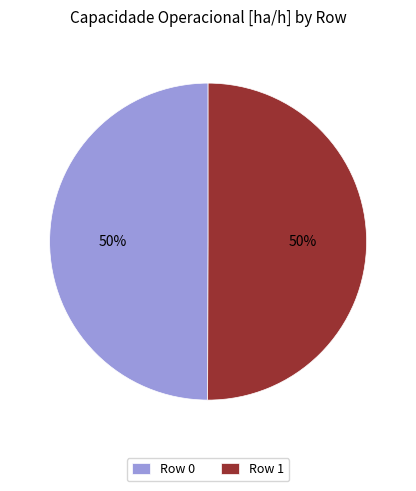

The Row 1 slice represents 50% of the pie. True or false?

True